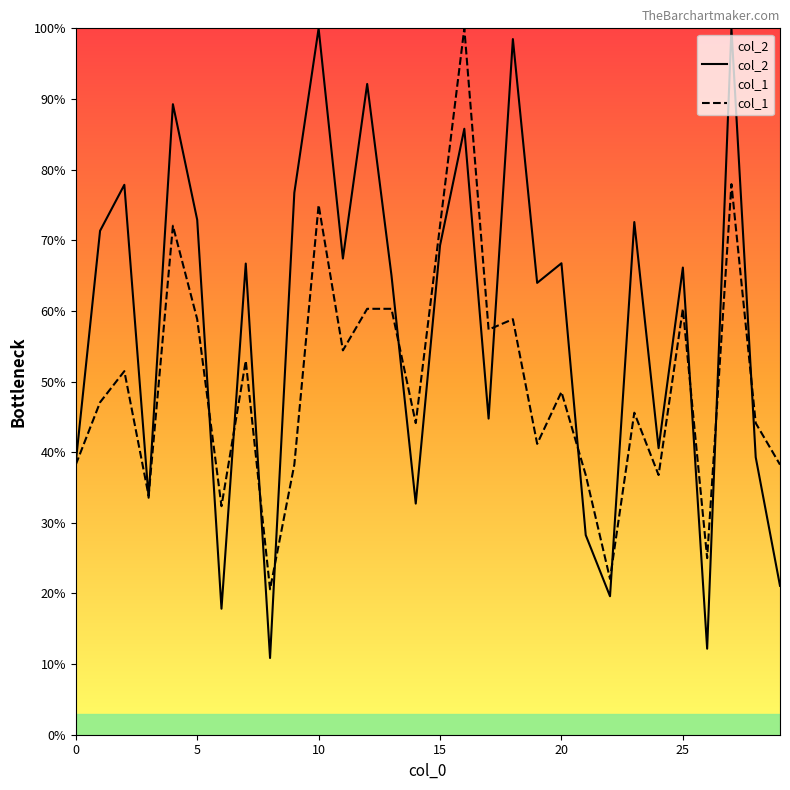

Which label corresponds to the smallest value in the chart?

8